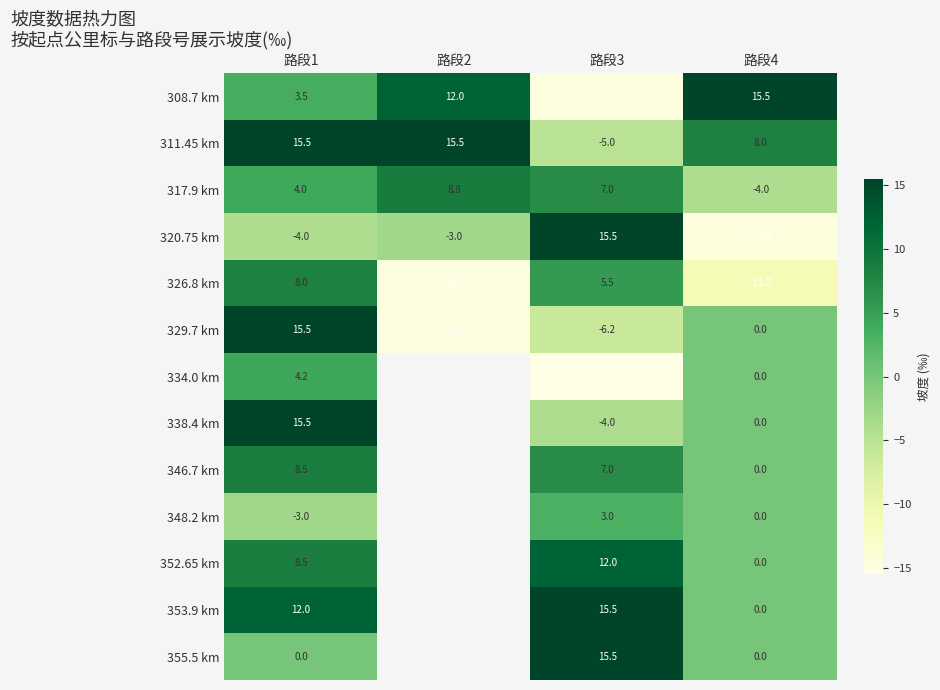

Is the value of 334.0 km at 路段4 greater than the value of 326.8 km at 路段3?

No